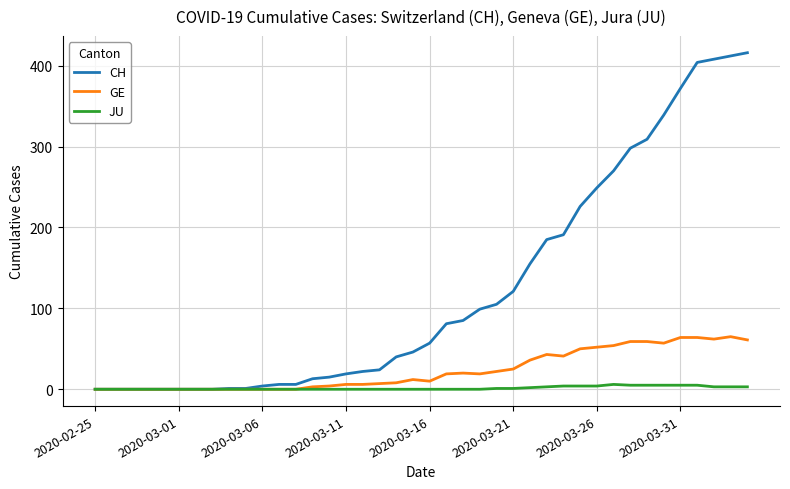

List the series in order of their overall mean, highest first.

CH, GE, JU